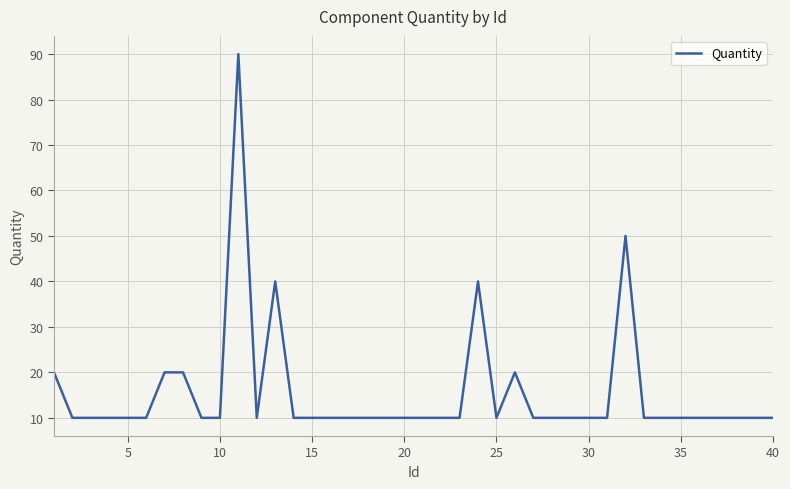

What is the maximum value shown in the chart?

90